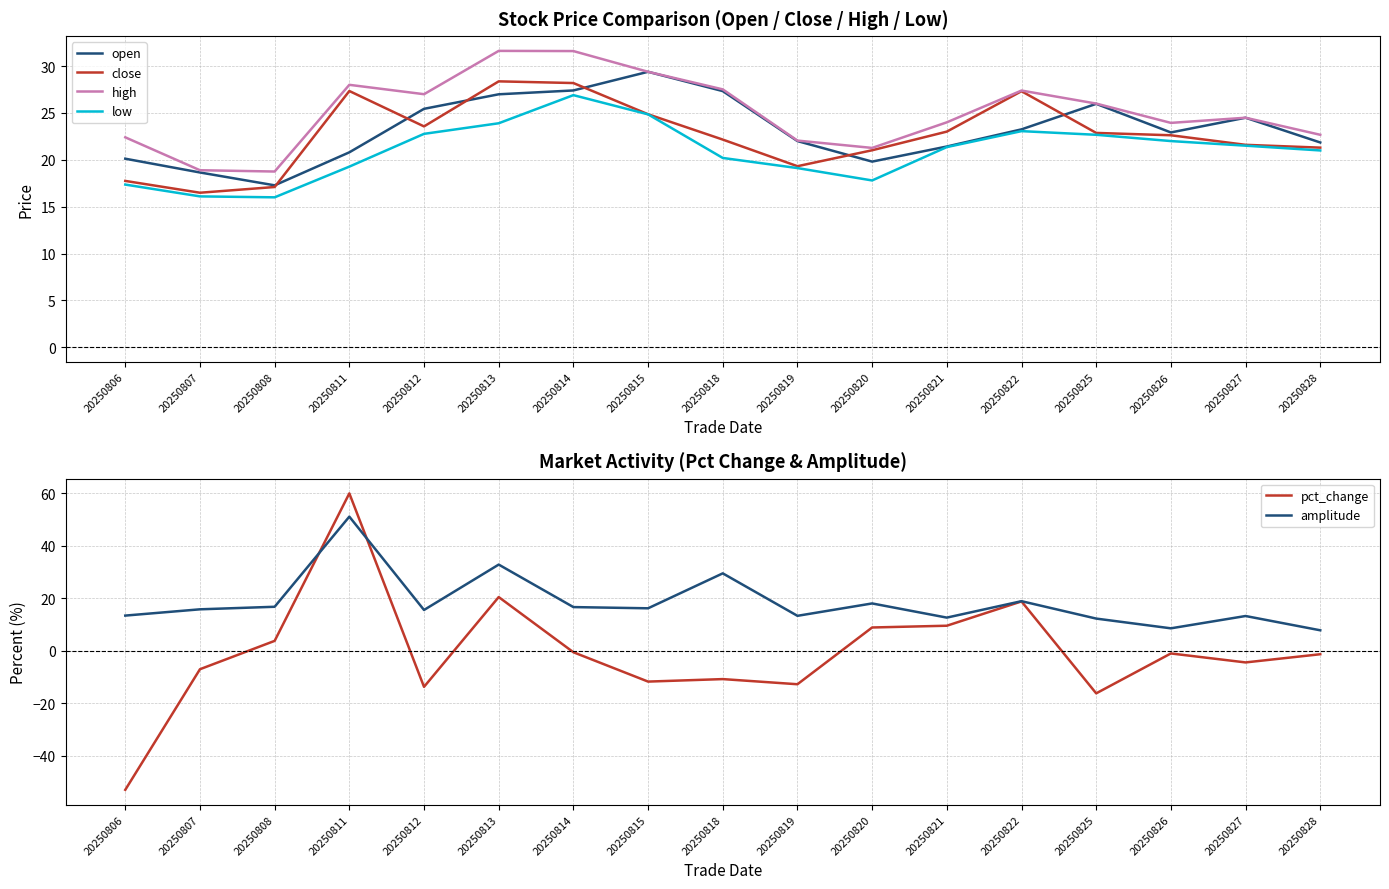

Where is high nearest to the value 25?

20250827